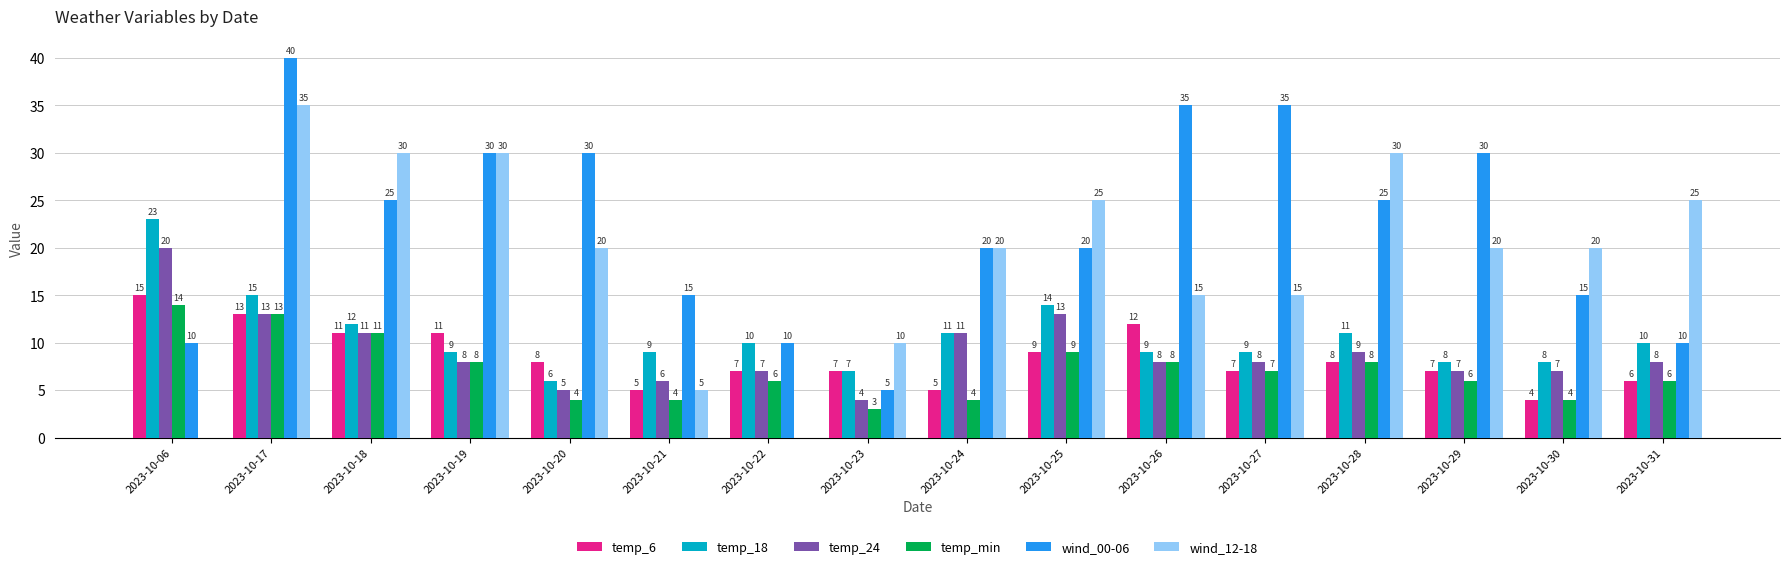

Is the value of temp_min at 2023-10-23 greater than the value of temp_24 at 2023-10-24?

No